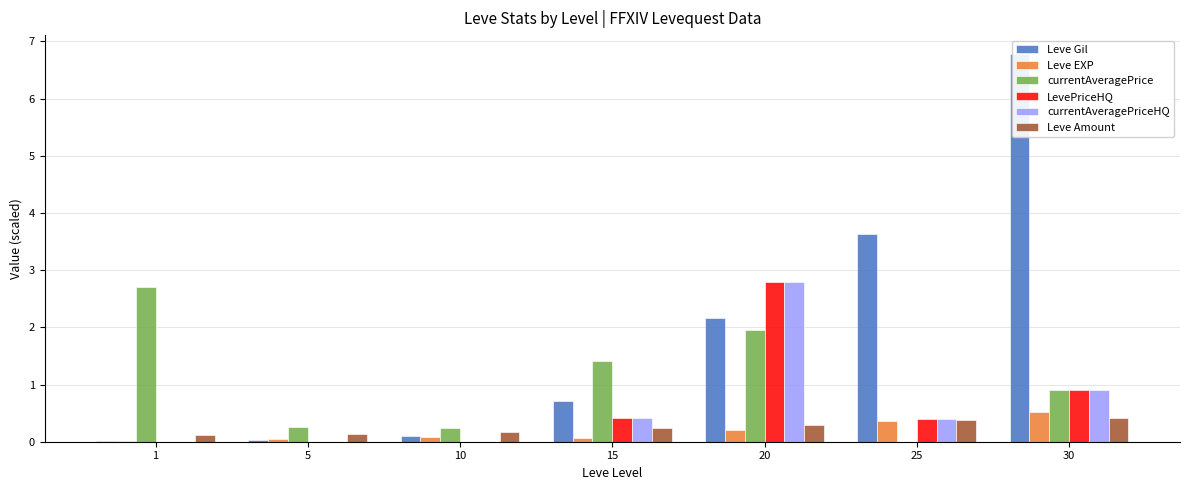

What is the total value across all series at 15?

3.3